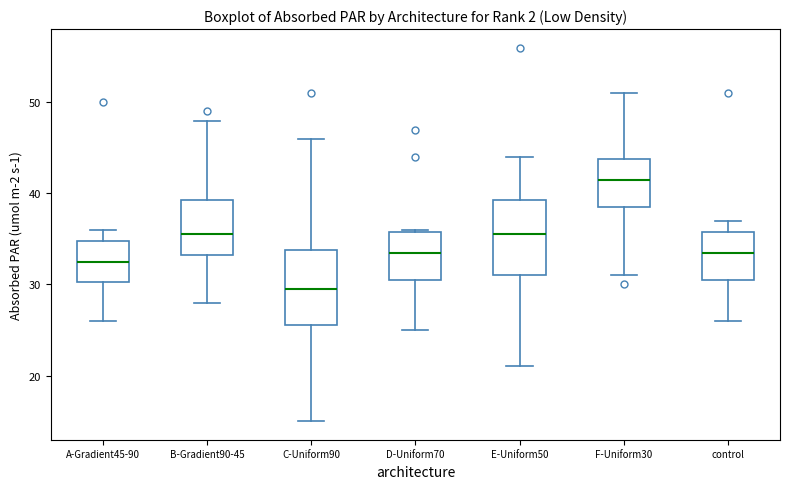

Reading left to right, transcribe this box plot: for each box, give where its median line is, the range the box spans, and where its two whiskers end, as read against the y-axis. The values are not printed on the chart, so give them approximately, as read against the axis.

A-Gradient45-90: median 33, box 30 to 35, whiskers 26 to 36
B-Gradient90-45: median 36, box 33 to 39, whiskers 28 to 48
C-Uniform90: median 30, box 26 to 34, whiskers 15 to 46
D-Uniform70: median 34, box 31 to 36, whiskers 25 to 36
E-Uniform50: median 36, box 31 to 39, whiskers 21 to 44
F-Uniform30: median 42, box 39 to 44, whiskers 31 to 51
control: median 34, box 31 to 36, whiskers 26 to 37